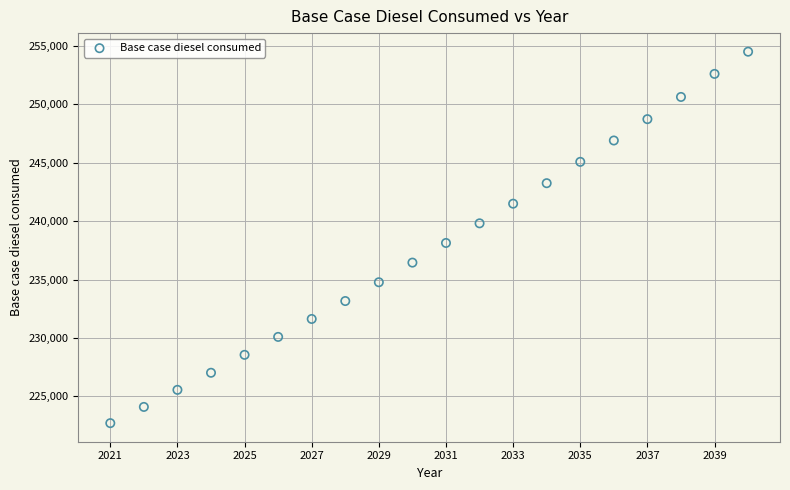

What is the range of Y values (max minus min)?

31814.7